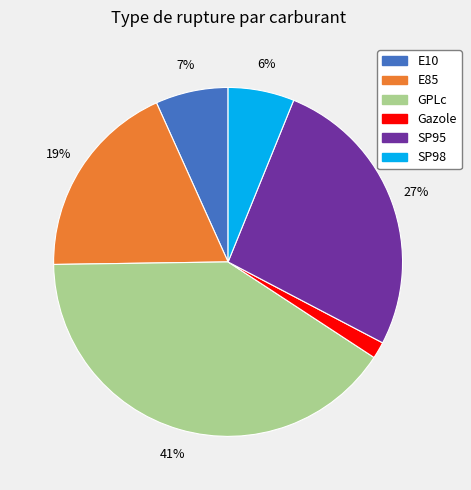

Count the number of slices in the pie.

6